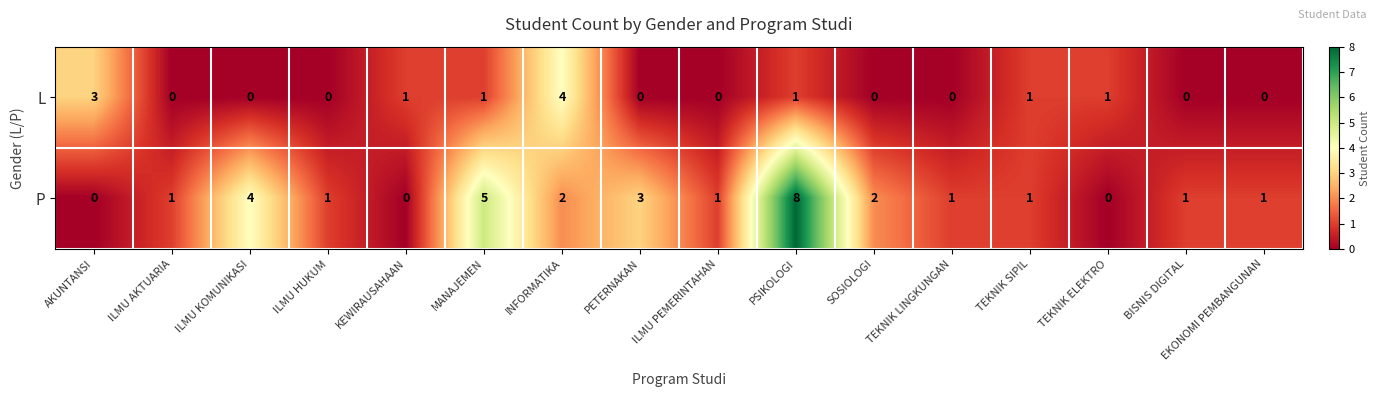

Rank the series by their maximum value, from lowest to highest.

L, P